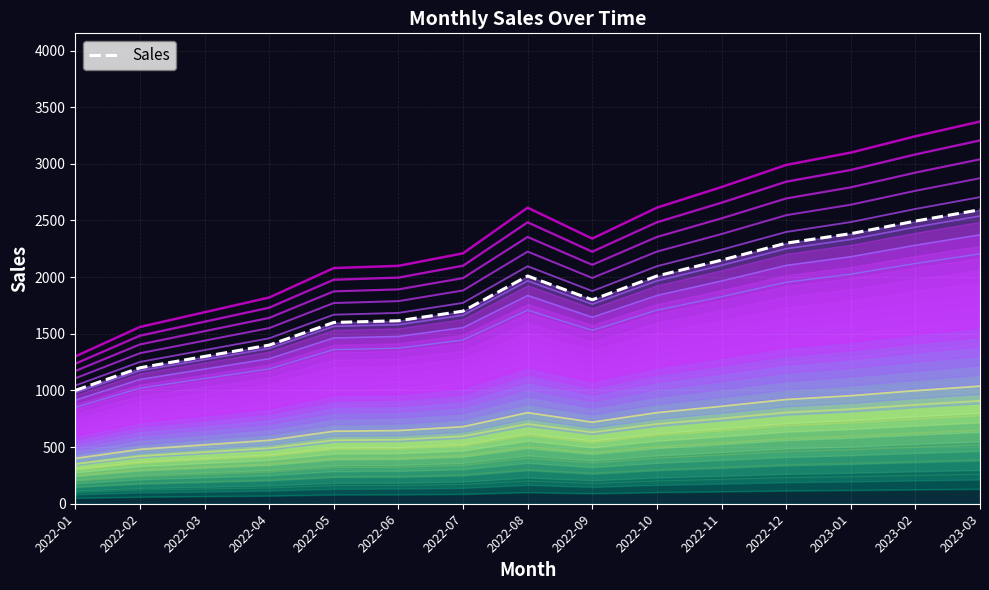

What is the sum of the Sales values at 2023-02 and 2022-02?

3694.7